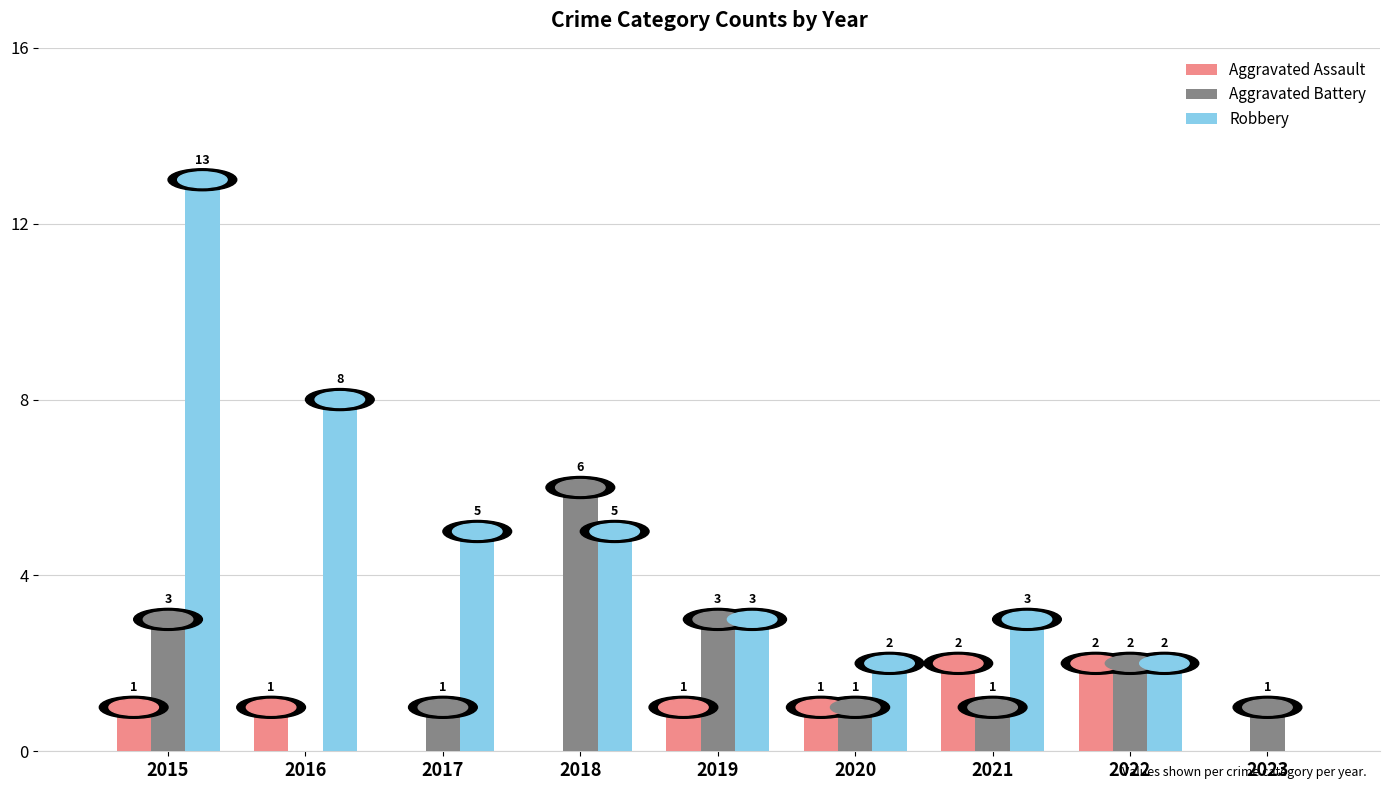

Reading left to right, what are all the values shown in this chart?

Aggravated Assault: 1	1	0	0	1	1	2	2	0
Aggravated Battery: 3	0	1	6	3	1	1	2	1
Robbery: 13	8	5	5	3	2	3	2	0